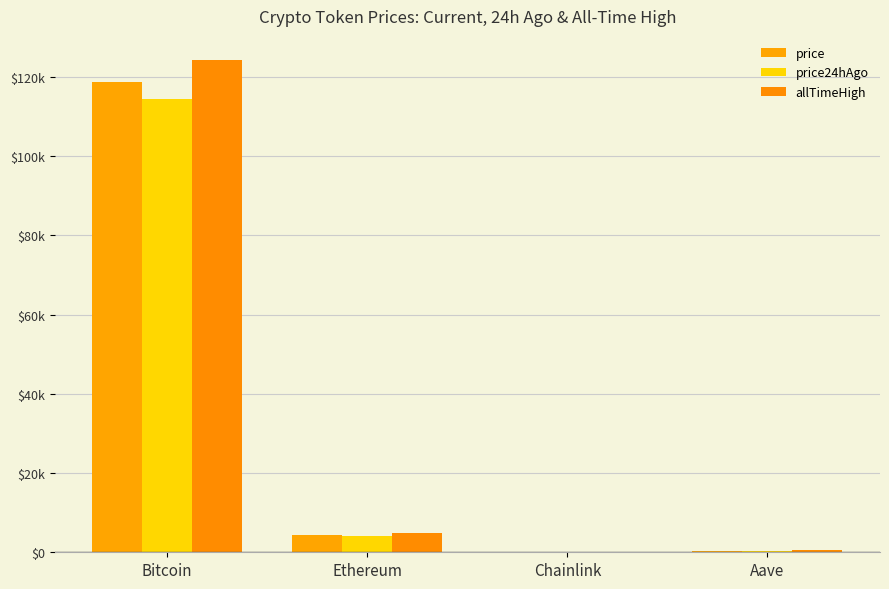

Are the bars grouped side by side (vs. stacked)?

Yes